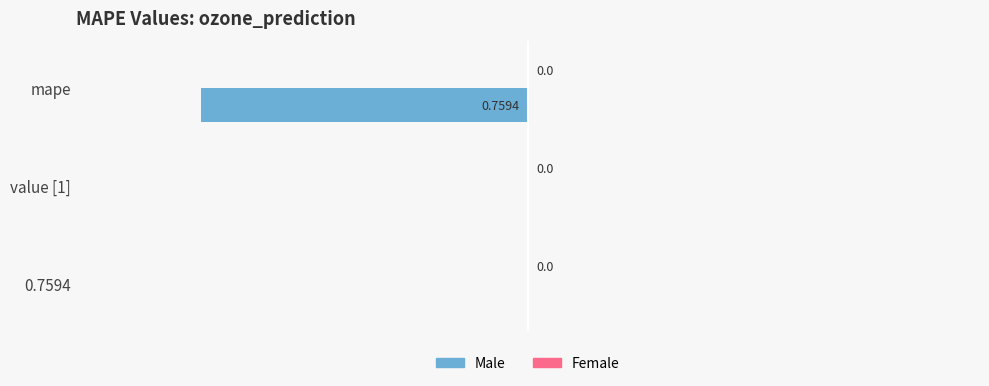

Count the number of categories in the chart.

3